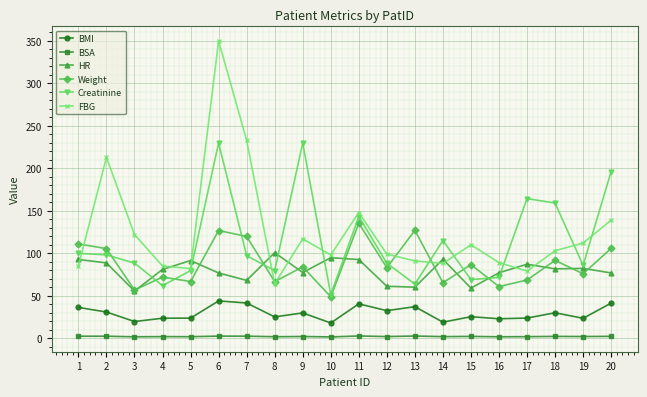

What is the maximum value shown in the chart?

350.0